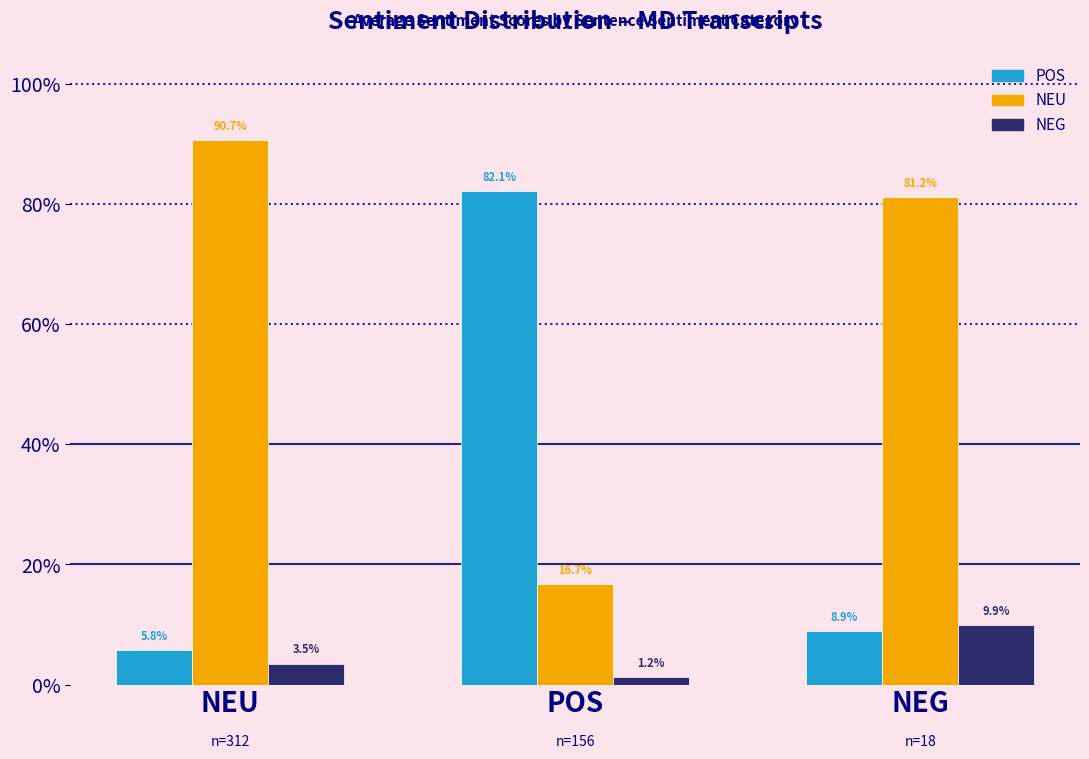

Reading right to left, extract all data points from this chart.

pos: 0.1	0.8	0.1
neu: 0.8	0.2	0.9
neg: 0.1	0.0	0.0